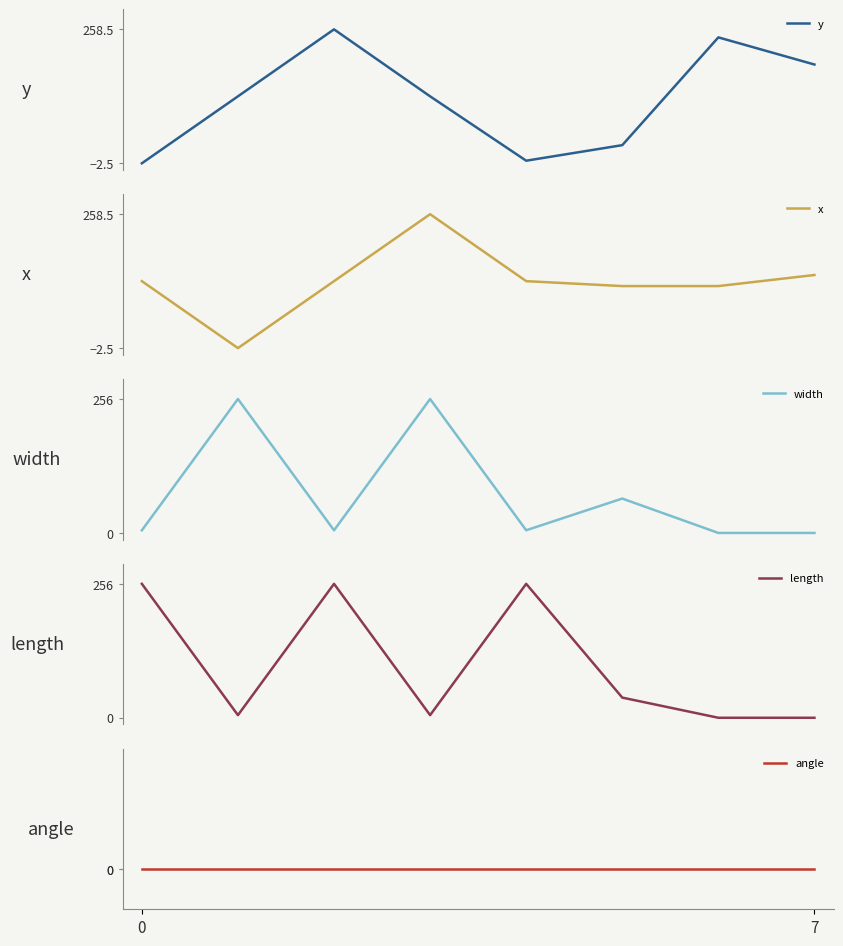

Is the value of x at 6 greater than the value of width at 6?

Yes